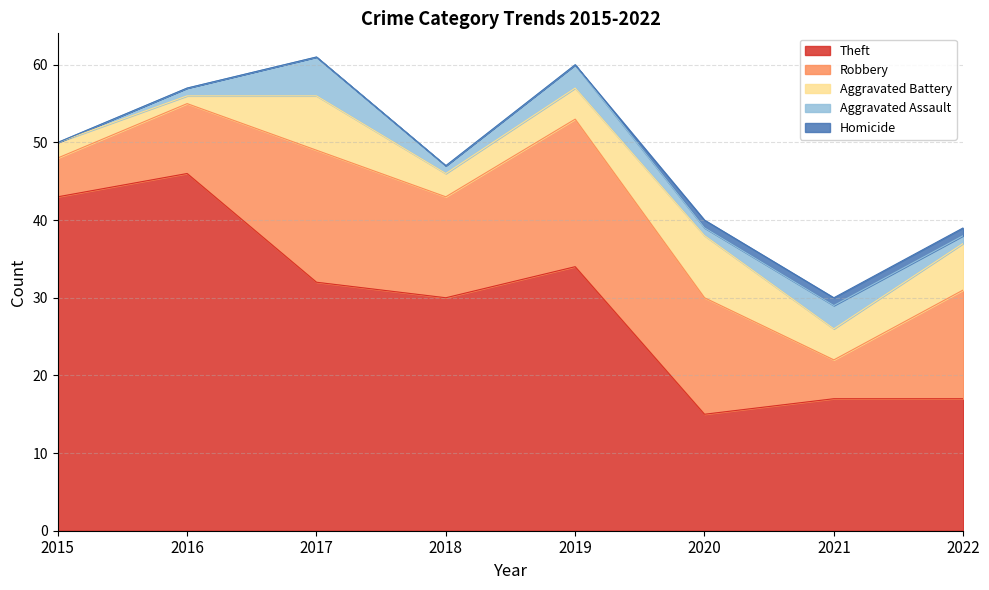

Does the chart have visible grid lines?

Yes